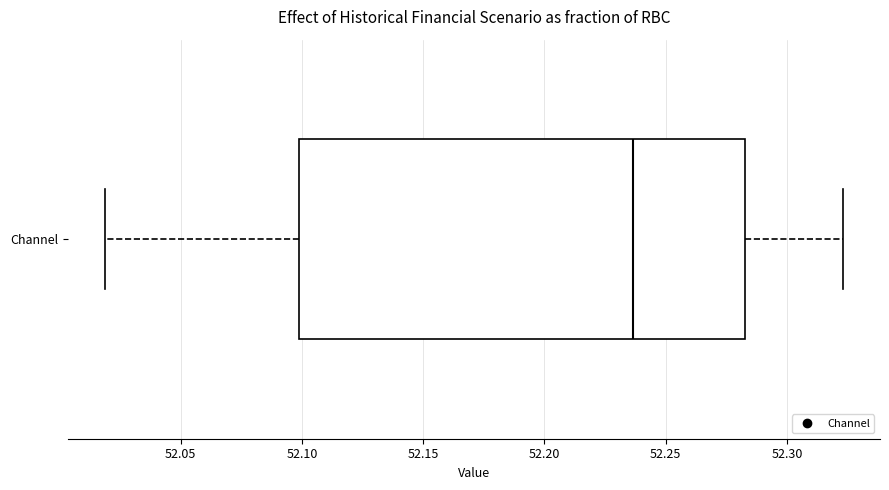

Where does the left whisker of the box for Channel end on the x-axis? The values are not printed on the chart, so give them approximately, as read against the axis.

52.020